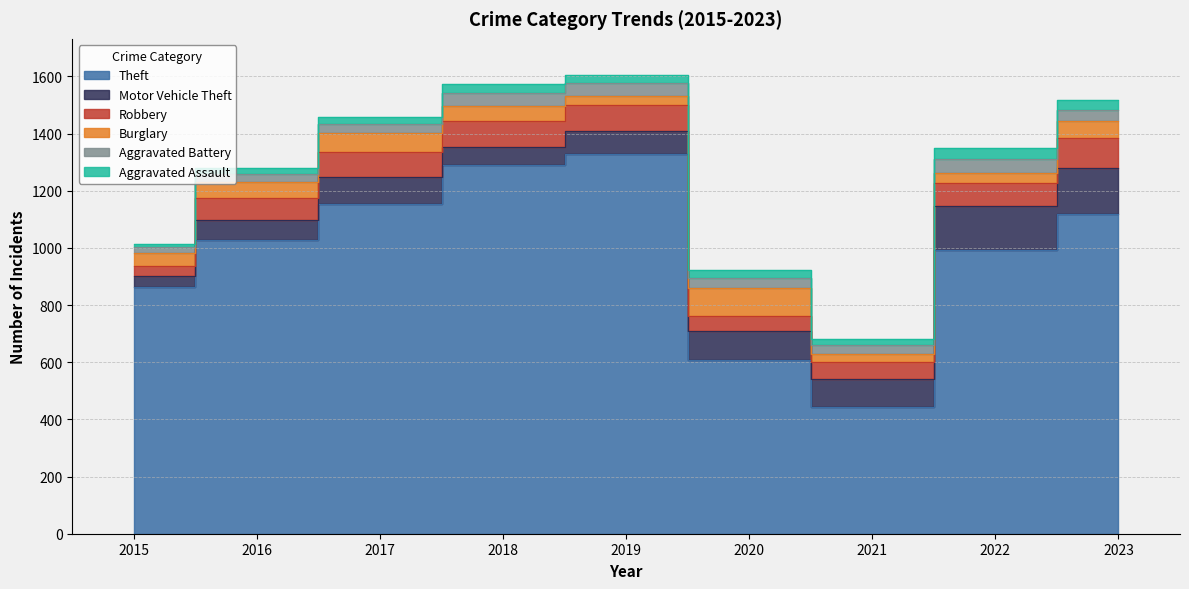

True or false: Theft has a value of 863 at 2015.

True